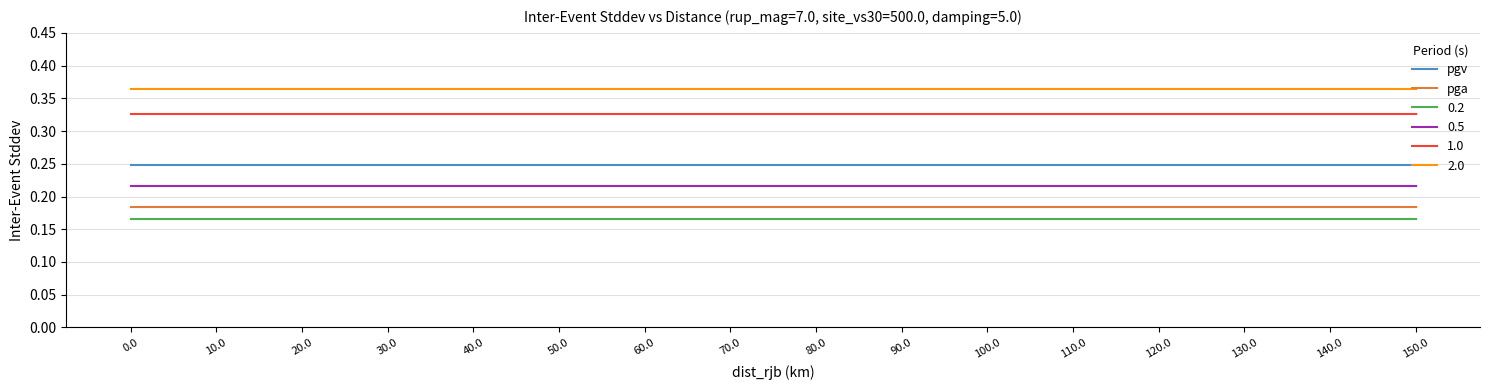

Is the value of 0.2 at 140.0 greater than the value of 0.5 at 130.0?

No